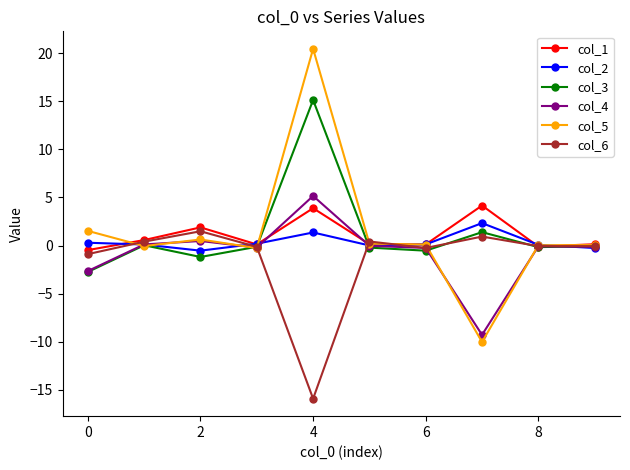

What is the sum of all col_3 values?

11.6